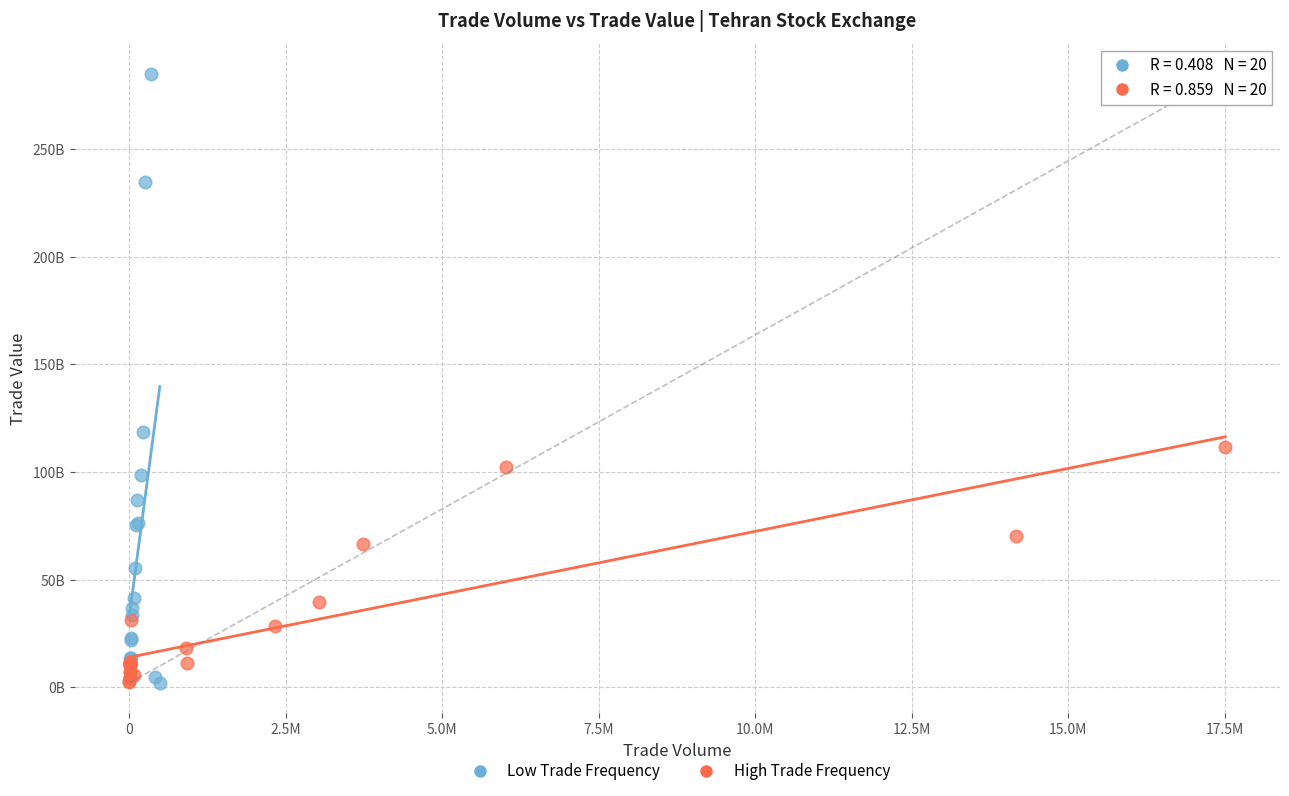

What are all the series names shown in the legend?

Low Trade Frequency, High Trade Frequency